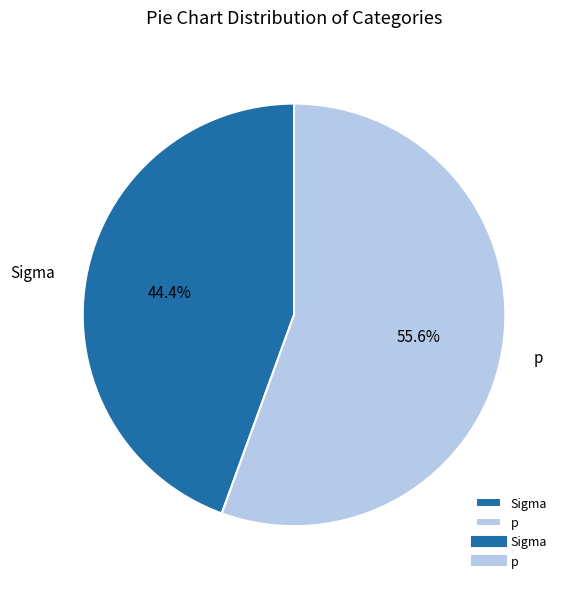

To the nearest percent, what portion does p represent?

56%